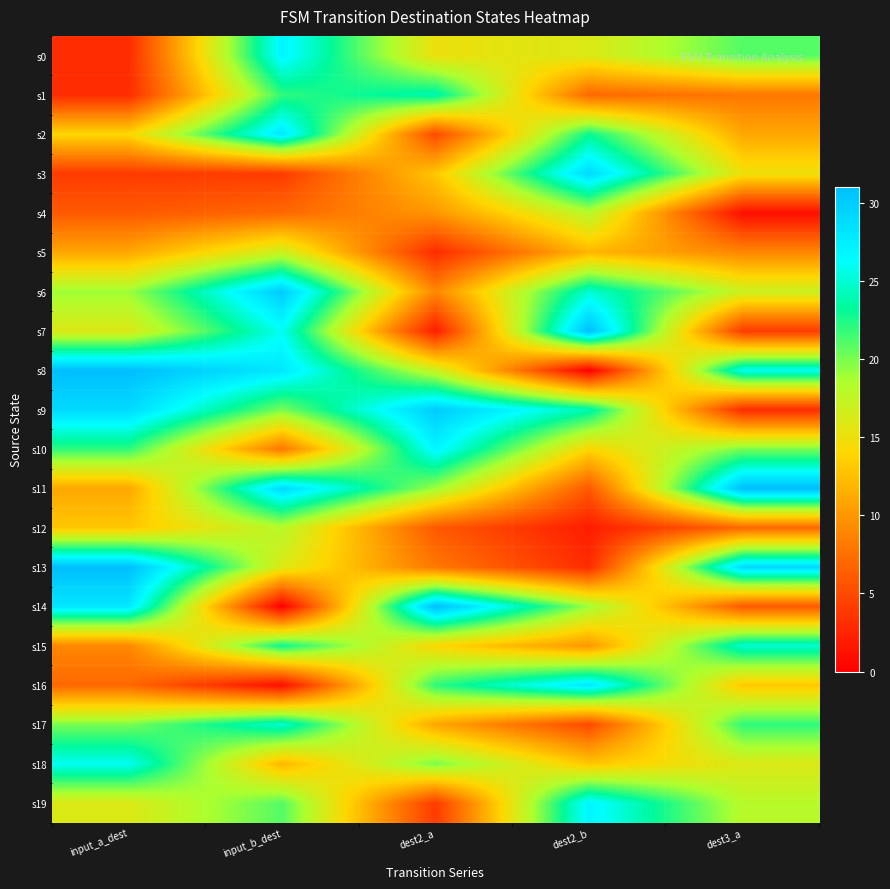

Reading right to left, list all the values displayed in this chart.

s0: dest3_a=21	dest2_b=16	dest2_a=15	input_b_dest=27	input_a_dest=3
s1: dest3_a=8	dest2_b=7	dest2_a=24	input_b_dest=22	input_a_dest=3
s2: dest3_a=11	dest2_b=23	dest2_a=5	input_b_dest=28	input_a_dest=14
s3: dest3_a=15	dest2_b=29	dest2_a=13	input_b_dest=4	input_a_dest=4
s4: dest3_a=1	dest2_b=18	dest2_a=10	input_b_dest=7	input_a_dest=6
s5: dest3_a=9	dest2_b=12	dest2_a=3	input_b_dest=17	input_a_dest=11
s6: dest3_a=17	dest2_b=25	dest2_a=9	input_b_dest=30	input_a_dest=19
s7: dest3_a=4	dest2_b=31	dest2_a=2	input_b_dest=26	input_a_dest=16
s8: dest3_a=26	dest2_b=0	dest2_a=17	input_b_dest=28	input_a_dest=31
s9: dest3_a=3	dest2_b=24	dest2_a=30	input_b_dest=20	input_a_dest=29
s10: dest3_a=20	dest2_b=14	dest2_a=27	input_b_dest=8	input_a_dest=22
s11: dest3_a=31	dest2_b=6	dest2_a=19	input_b_dest=29	input_a_dest=11
s12: dest3_a=7	dest2_b=2	dest2_a=6	input_b_dest=18	input_a_dest=13
s13: dest3_a=29	dest2_b=3	dest2_a=8	input_b_dest=16	input_a_dest=31
s14: dest3_a=6	dest2_b=19	dest2_a=31	input_b_dest=0	input_a_dest=28
s15: dest3_a=25	dest2_b=10	dest2_a=14	input_b_dest=23	input_a_dest=9
s16: dest3_a=13	dest2_b=28	dest2_a=22	input_b_dest=1	input_a_dest=7
s17: dest3_a=22	dest2_b=5	dest2_a=11	input_b_dest=25	input_a_dest=20
s18: dest3_a=16	dest2_b=13	dest2_a=20	input_b_dest=12	input_a_dest=26
s19: dest3_a=18	dest2_b=27	dest2_a=4	input_b_dest=21	input_a_dest=16